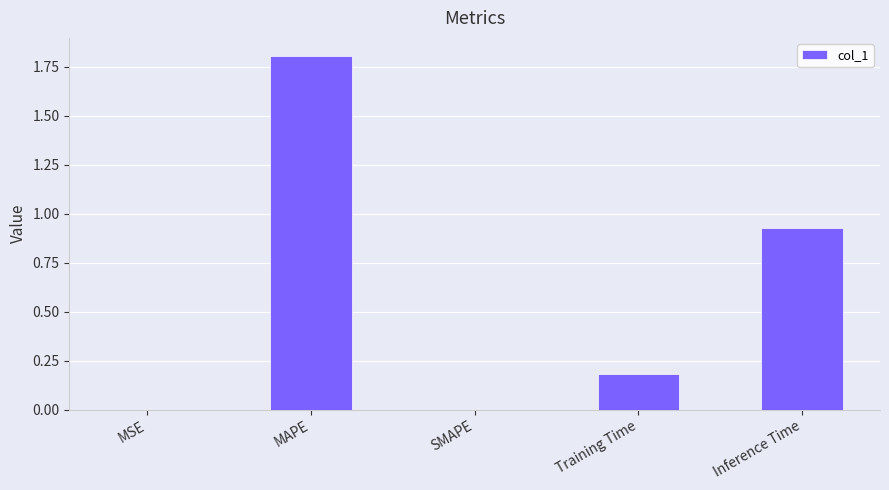

What is the sum of the values at SMAPE and MAPE?

1.8